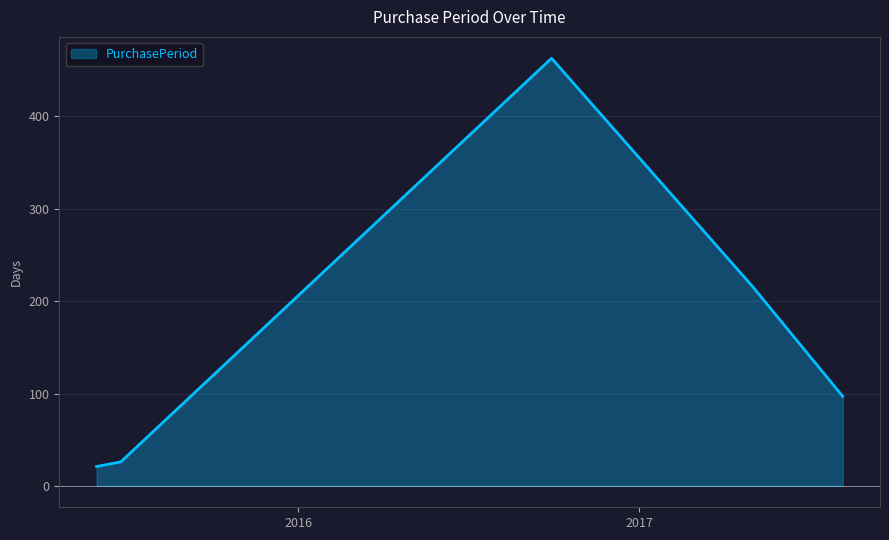

What is the maximum value shown in the chart?

463